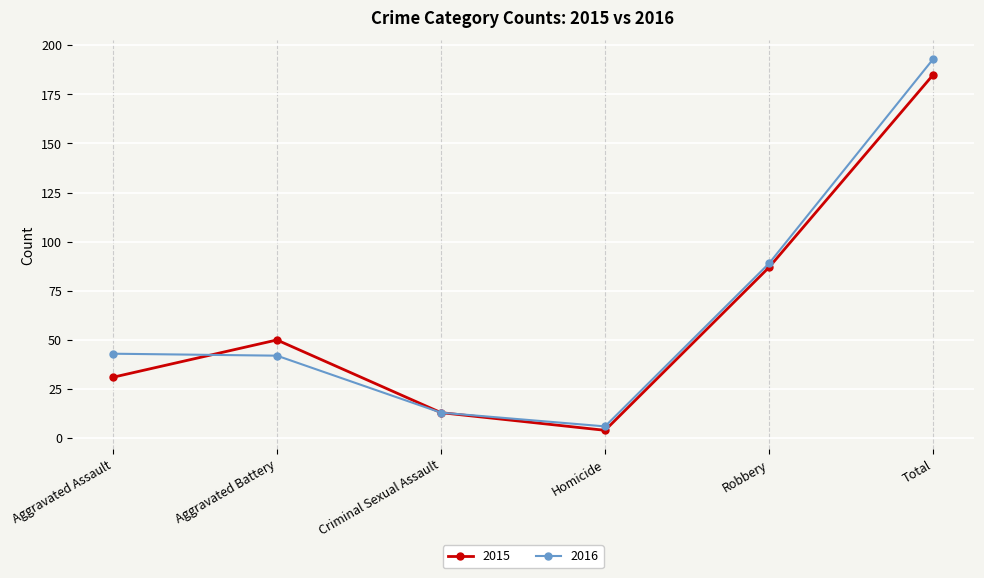

Between Aggravated Assault and Robbery, which series saw the biggest shift?

2015